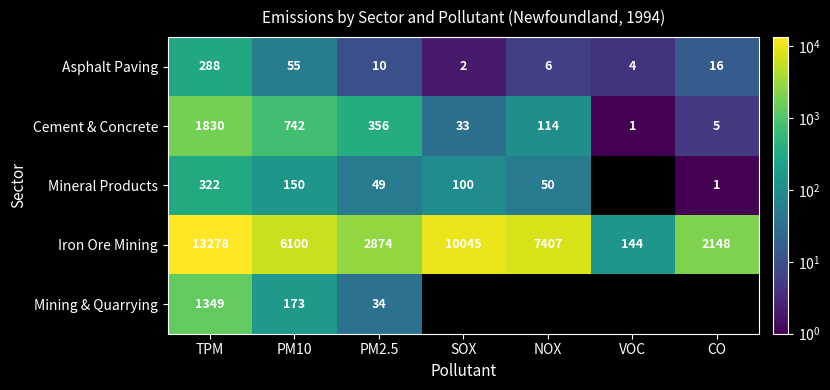

Rank the categories by Iron Ore Mining value from highest to lowest.

TPM, SOX, NOX, PM10, PM2.5, CO, VOC